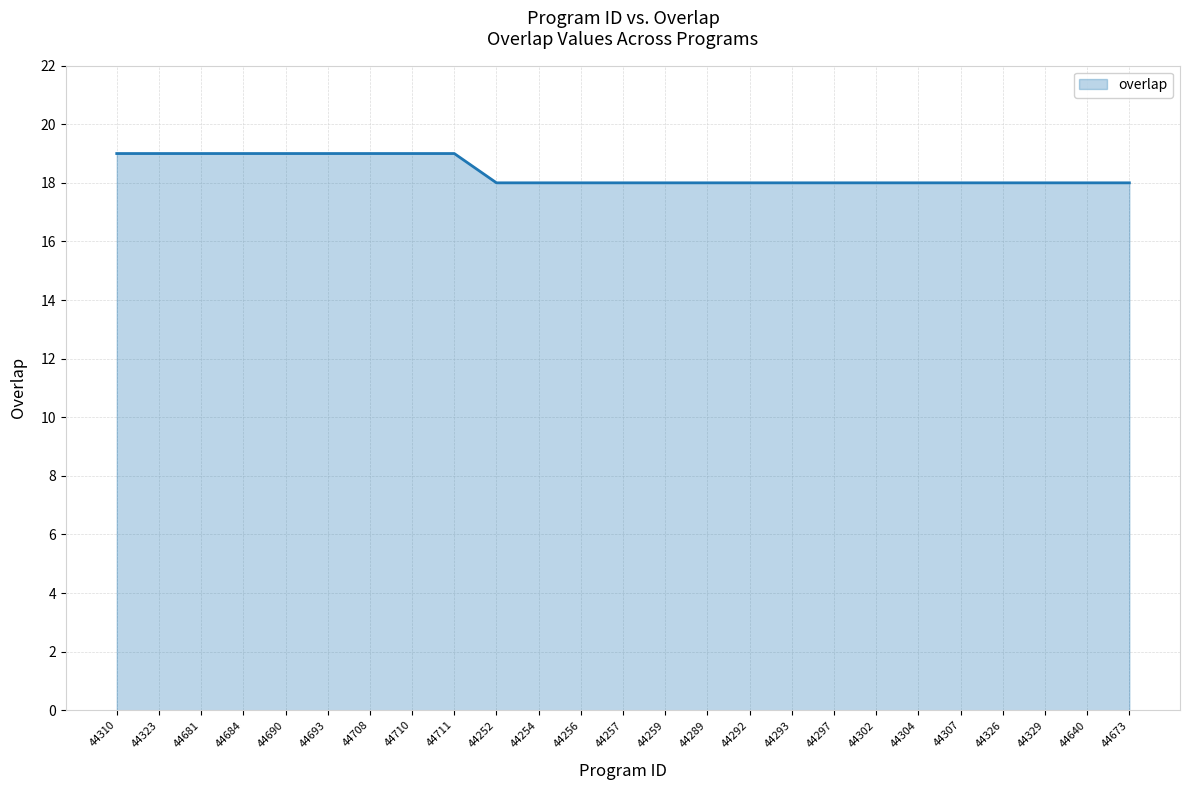

How many lines are shown in the chart?

1